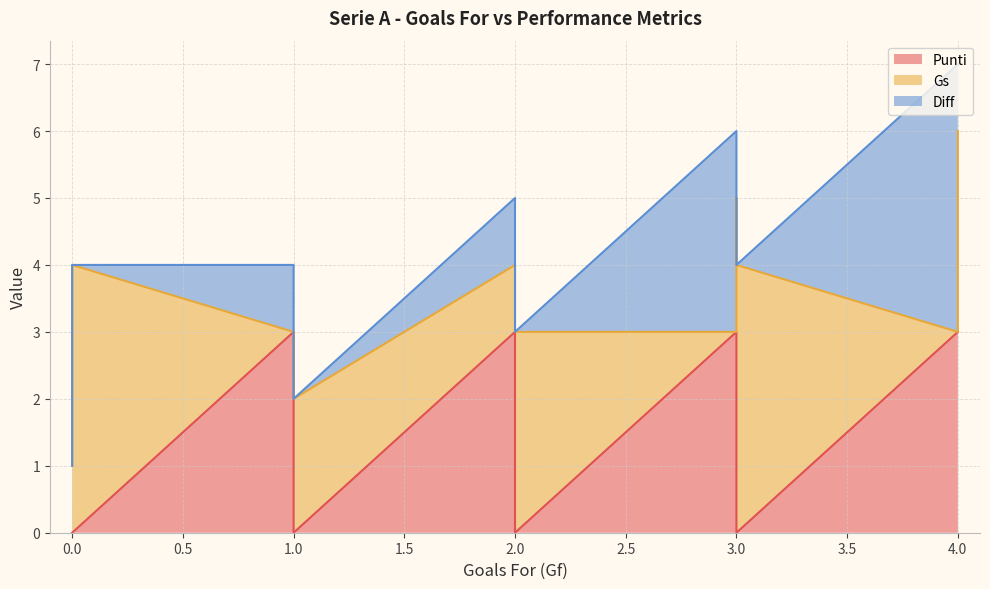

The Diff series shows -5 at Sampdoria. True or false?

False